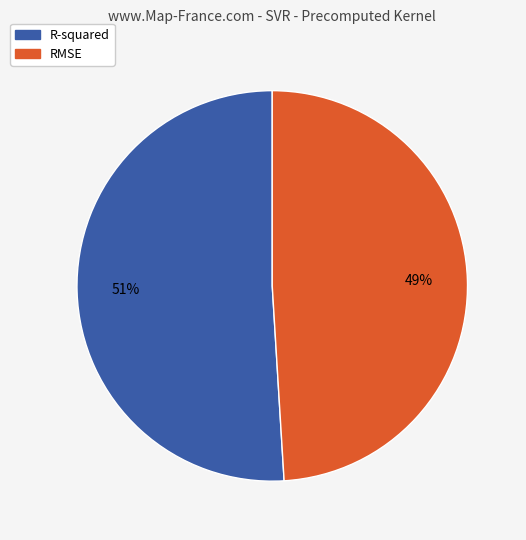

How many segments does this pie chart have?

2